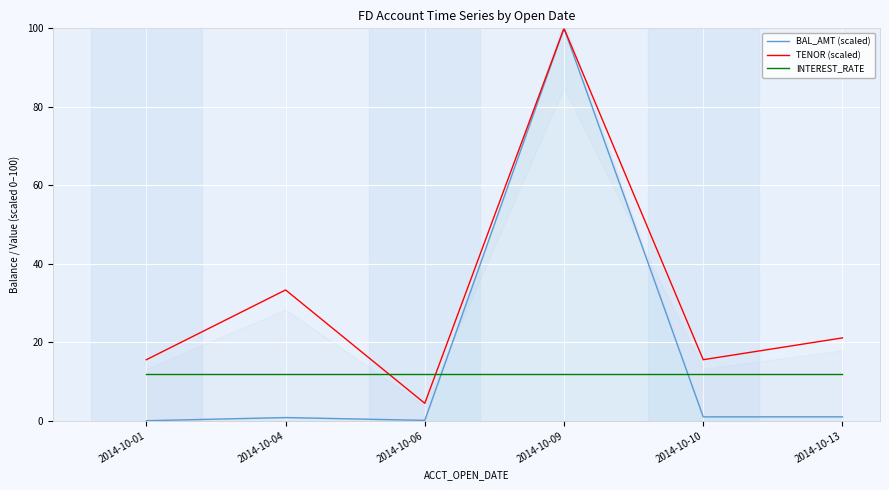

Rank the series by their maximum value, from highest to lowest.

BAL_AMT (scaled), TENOR (scaled), INTEREST_RATE